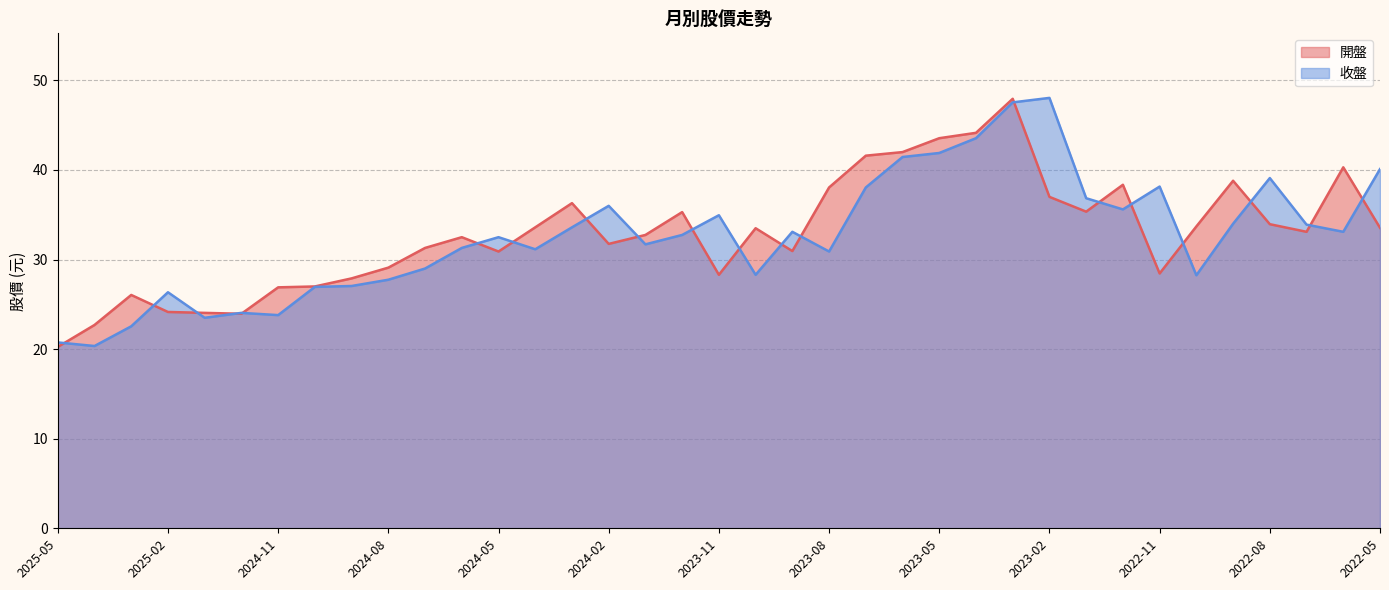

The 收盤 series shows 24.1 at 2024-12. True or false?

True